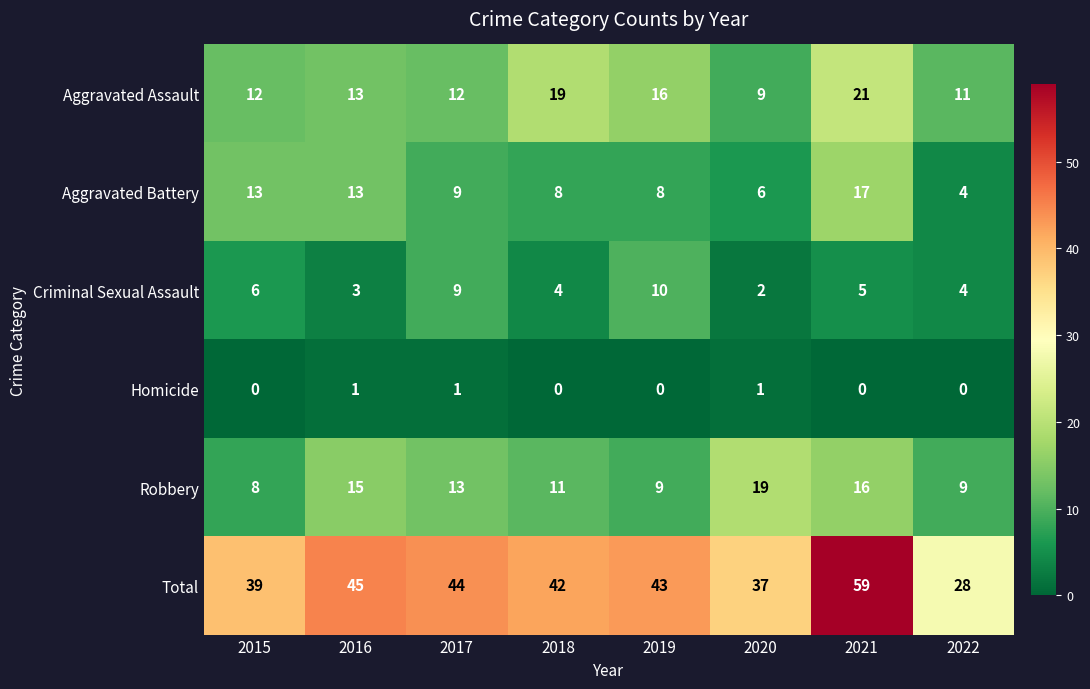

Count the number of categories in the chart.

8